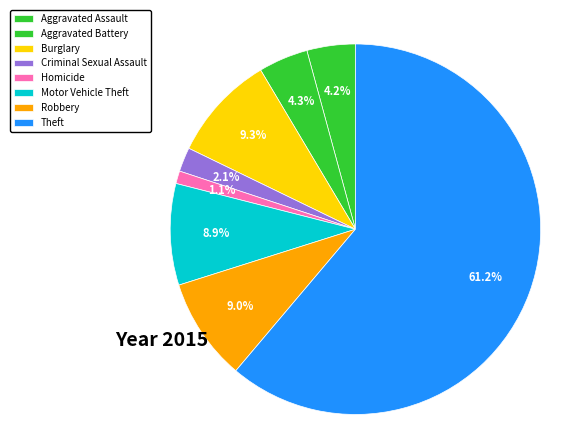

The Burglary slice represents 9% of the pie. True or false?

True